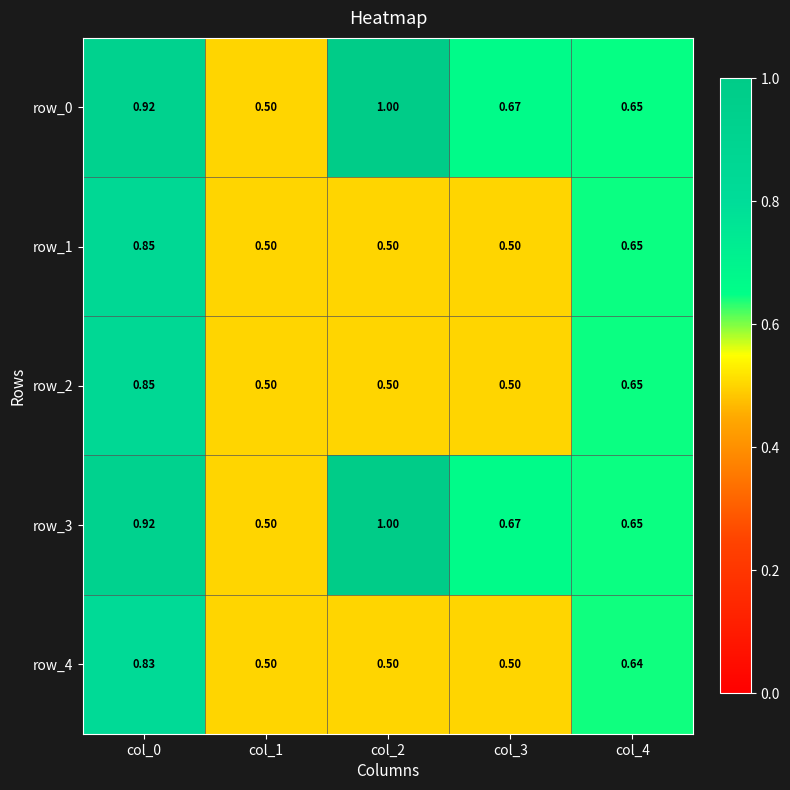

Is the value of row_3 at col_0 greater than the value of row_2 at col_1?

Yes